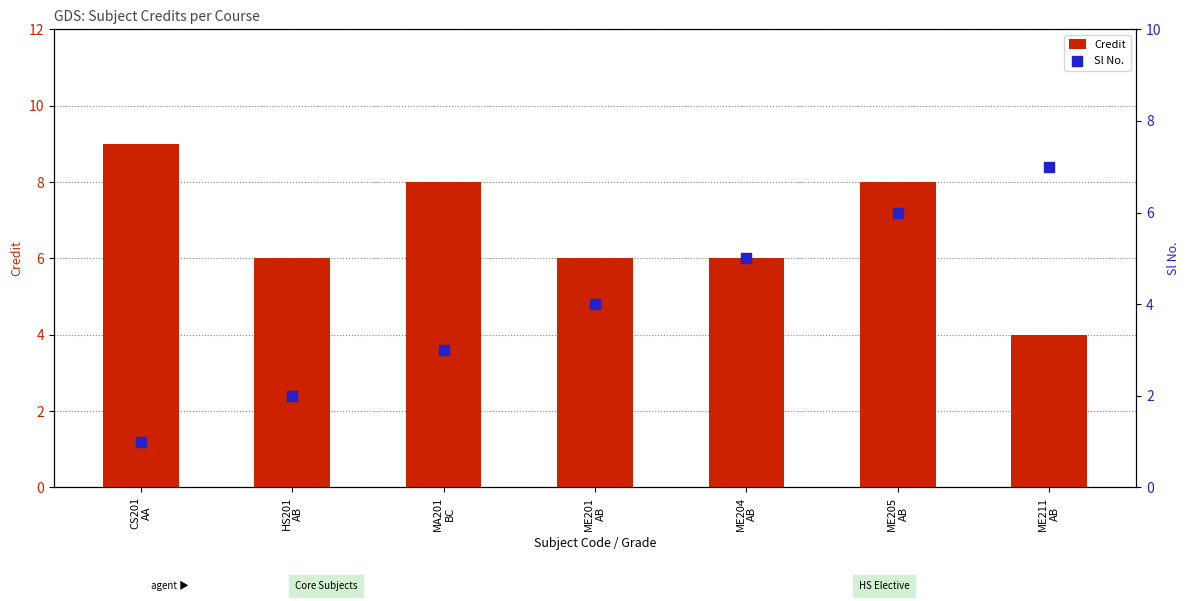

Which series has the largest total across all categories?

Credit